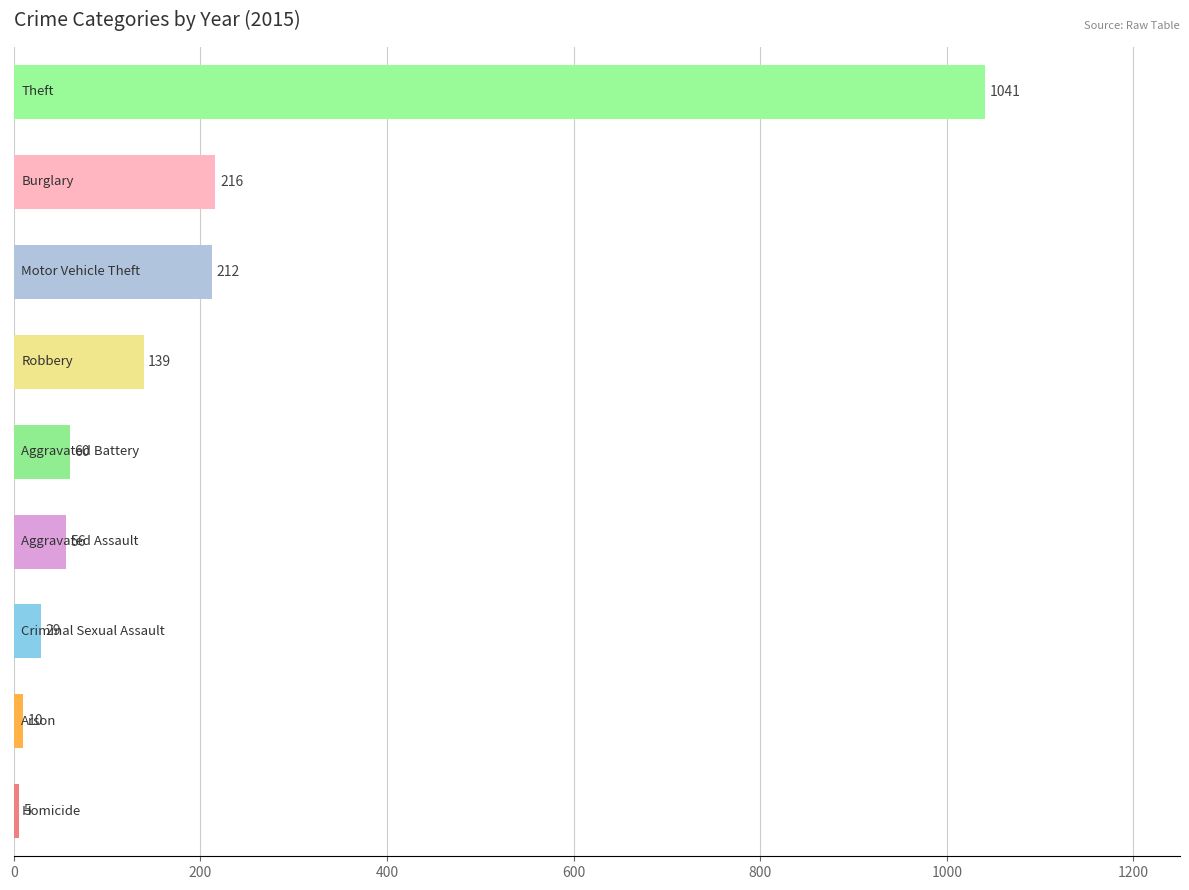

How many values are below 60?

4